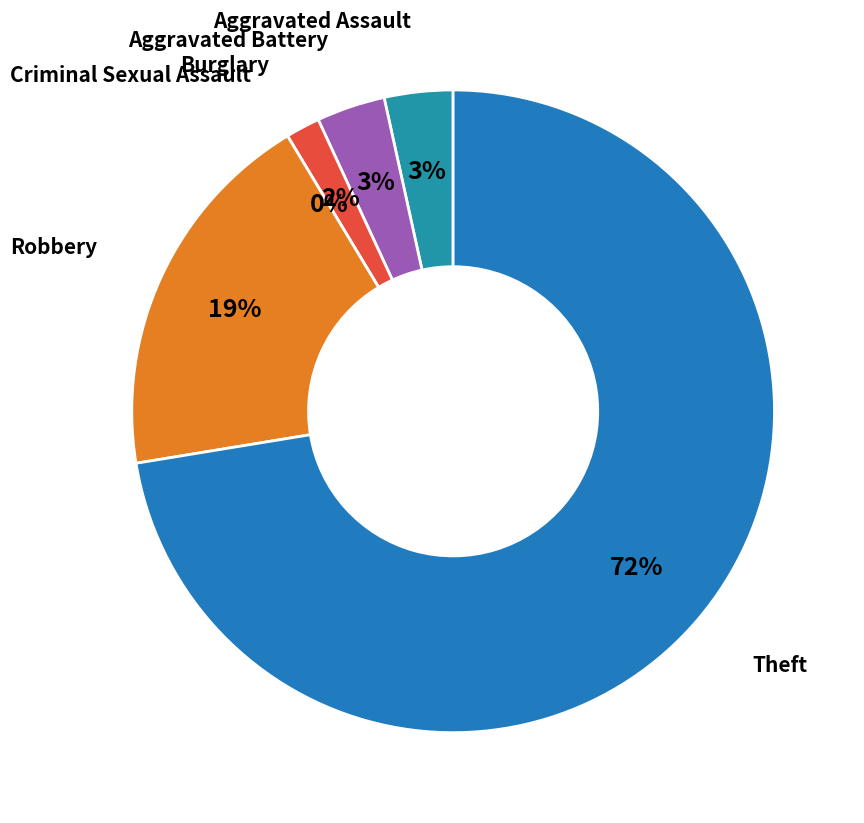

Is there a majority slice in this chart?

Yes